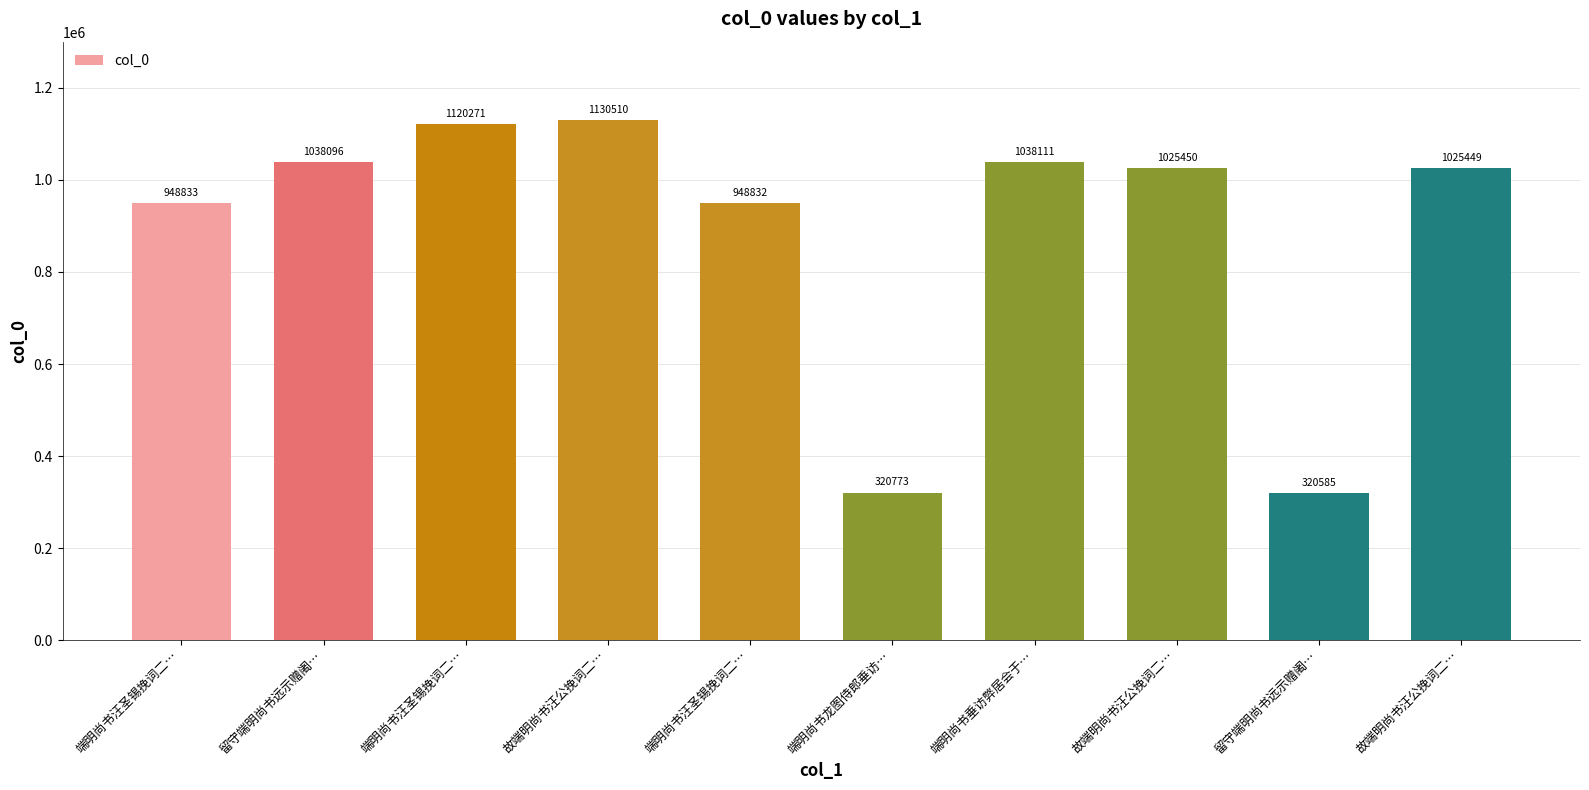

Reading left to right, transcribe all the data shown in this chart.

端明尚书汪圣锡挽词二…=948833	留守端明尚书远示赠阇…=1038096	端明尚书汪圣锡挽词二…=1120271	故端明尚书汪公挽词二…=1130510	端明尚书汪圣锡挽词二…=948832	端明尚书龙图侍郎垂访…=320773	端明尚书垂访弊居会于…=1038111	故端明尚书汪公挽词二…=1025450	留守端明尚书远示赠阇…=320585	故端明尚书汪公挽词二…=1025449